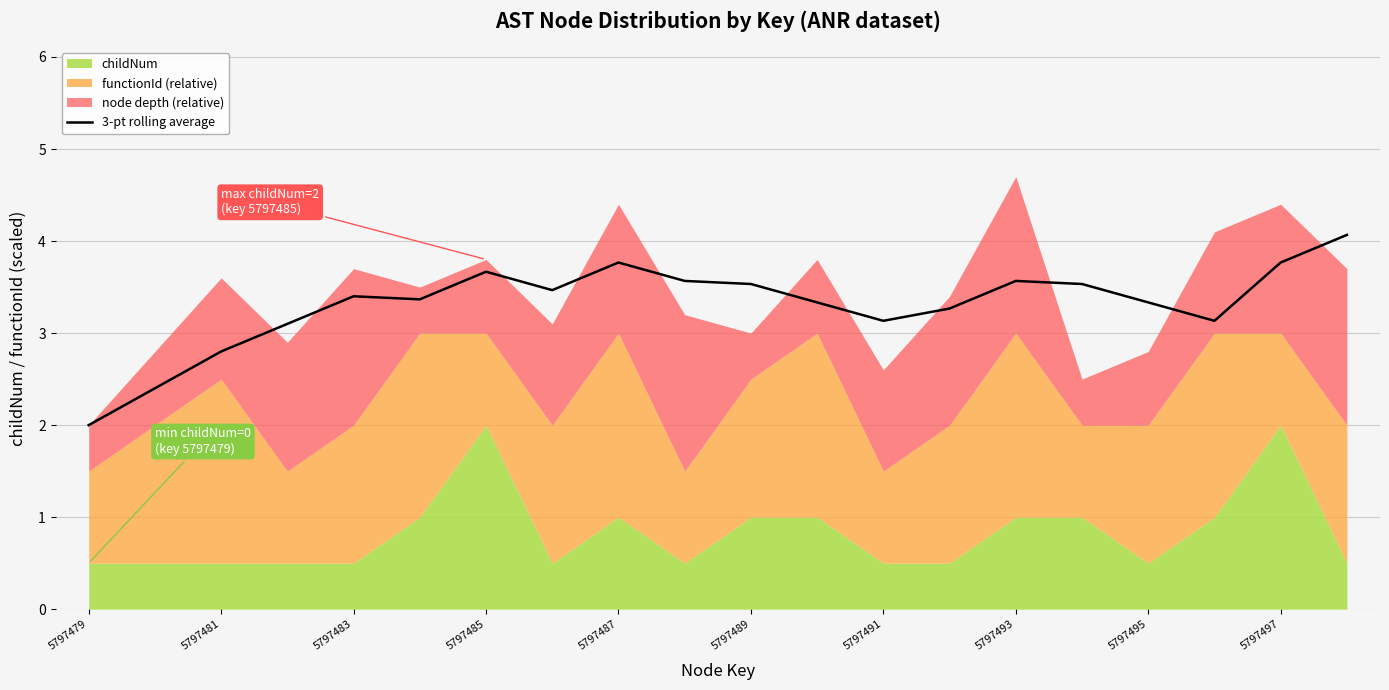

Does the chart display data point markers on the line(s)?

No